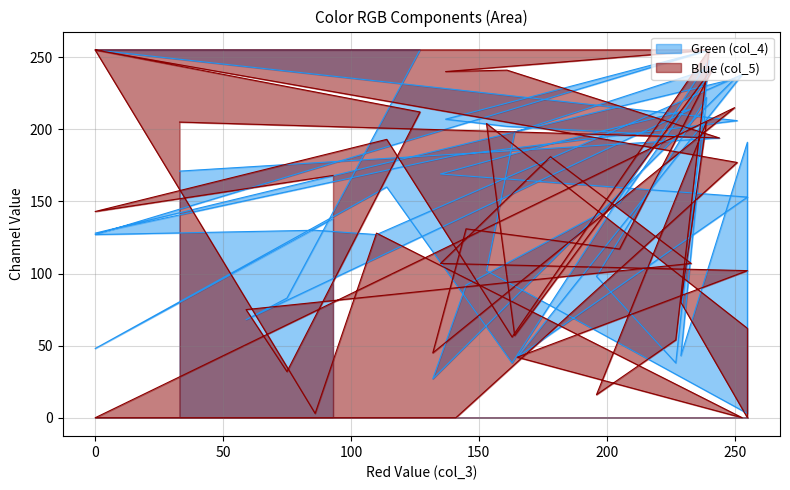

Does the chart display data point markers on the line(s)?

No